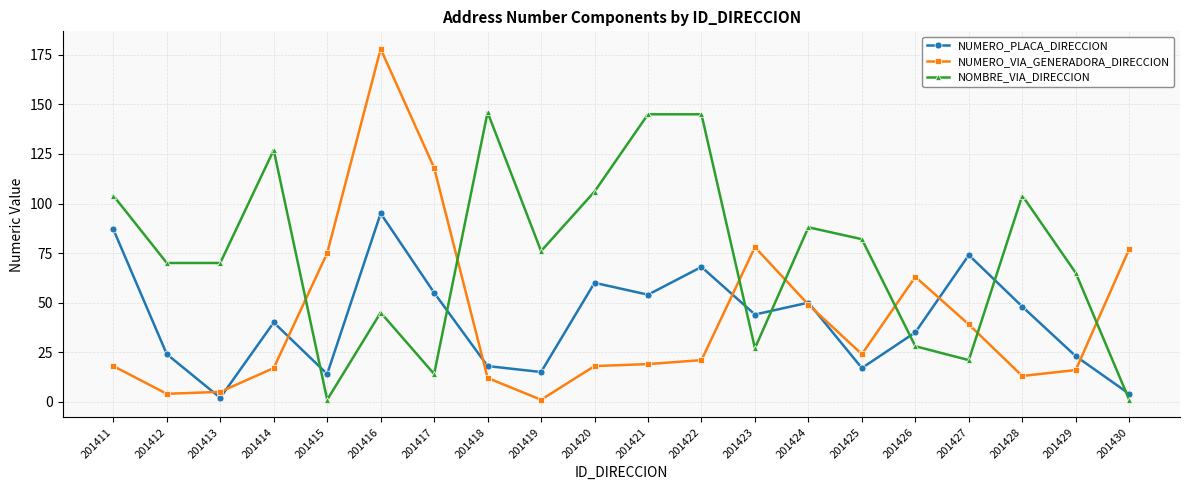

List the series in order of their peak value, lowest first.

NUMERO_PLACA_DIRECCION, NOMBRE_VIA_DIRECCION, NUMERO_VIA_GENERADORA_DIRECCION